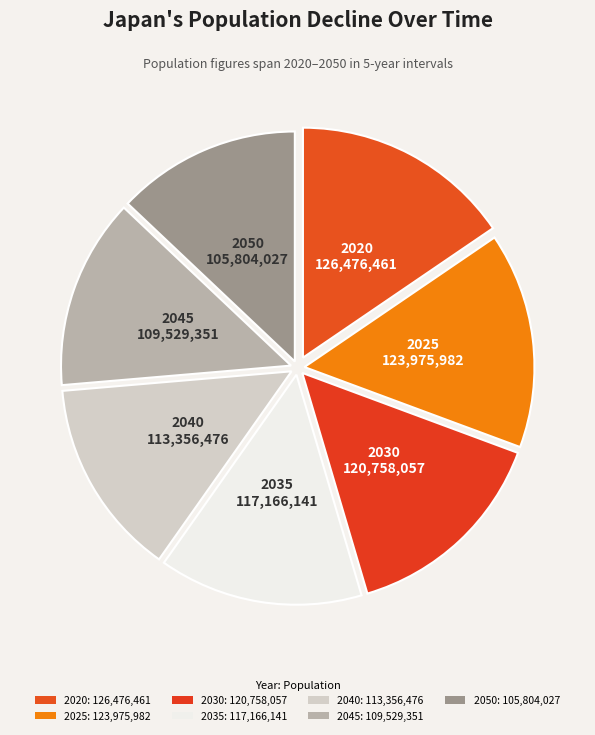

How many segments does this pie chart have?

7